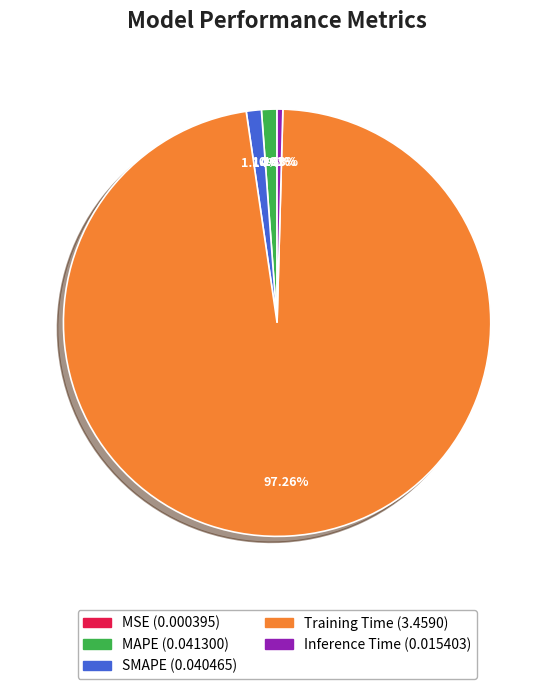

True or false: MAPE accounts for 1% of the total.

True